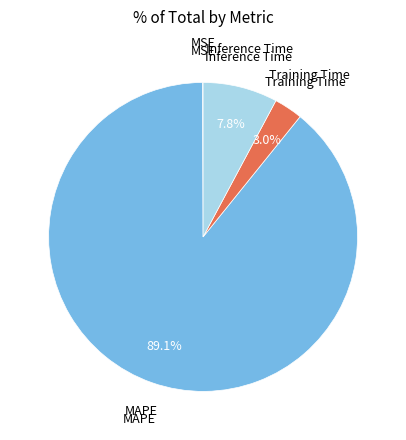

Is the sum of Training Time and MAPE greater than half?

Yes